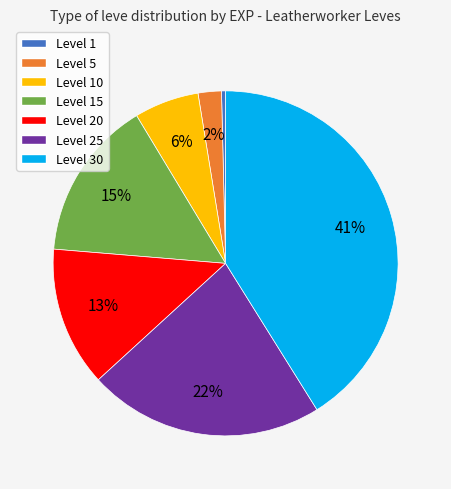

To the nearest percent, what is the average slice percentage?

14%